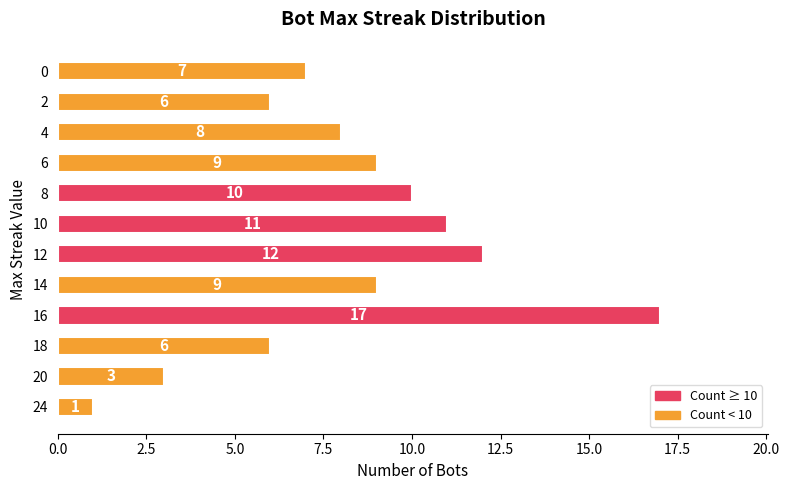

The value at 14 is 9. True or false?

True